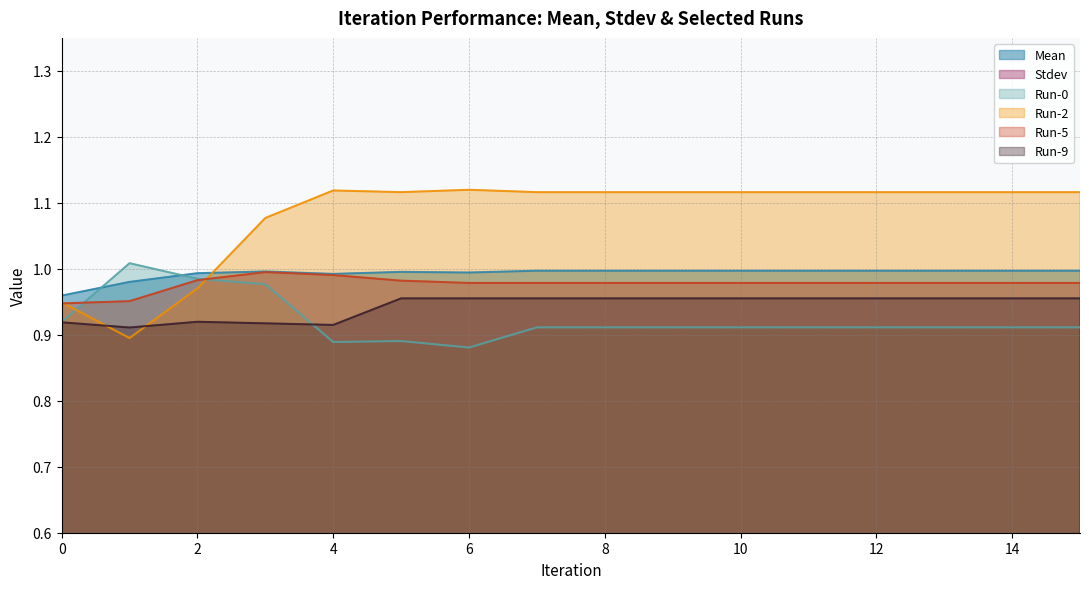

Which series changed the most between 1 and 3?

Run-2